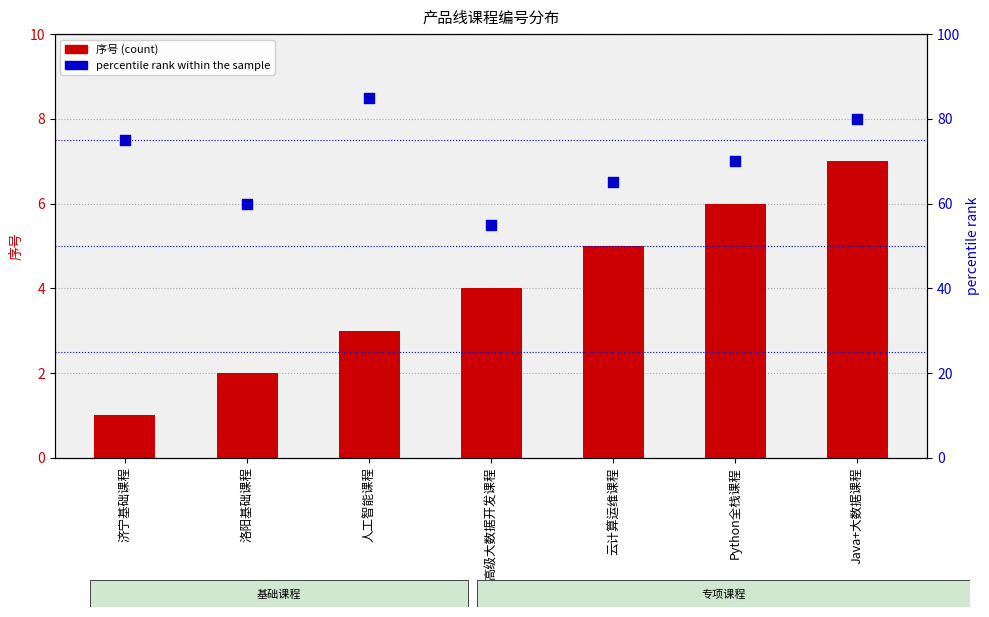

At which category is the sum across all series the highest?

人工智能课程